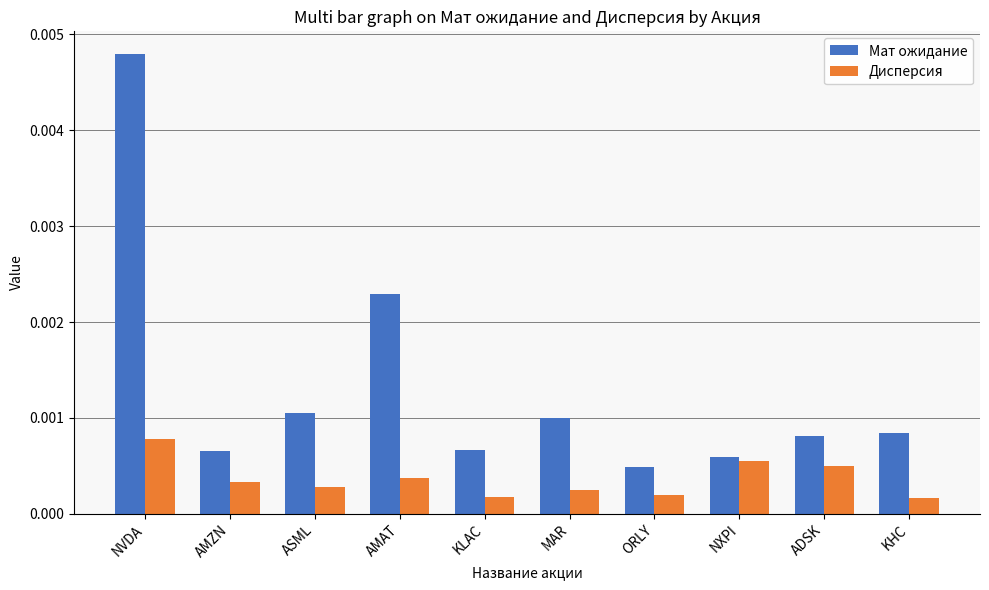

How many bars are there in each group?

2